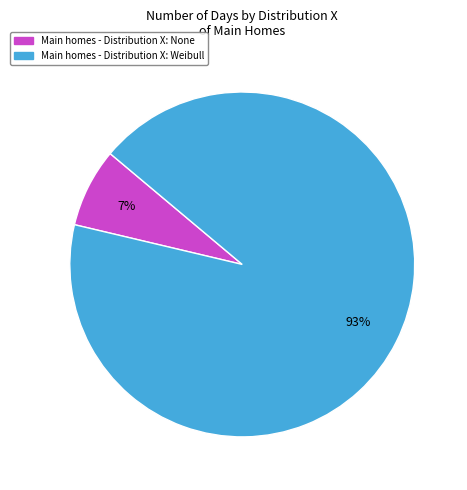

To the nearest percent, what is the average slice percentage?

50%